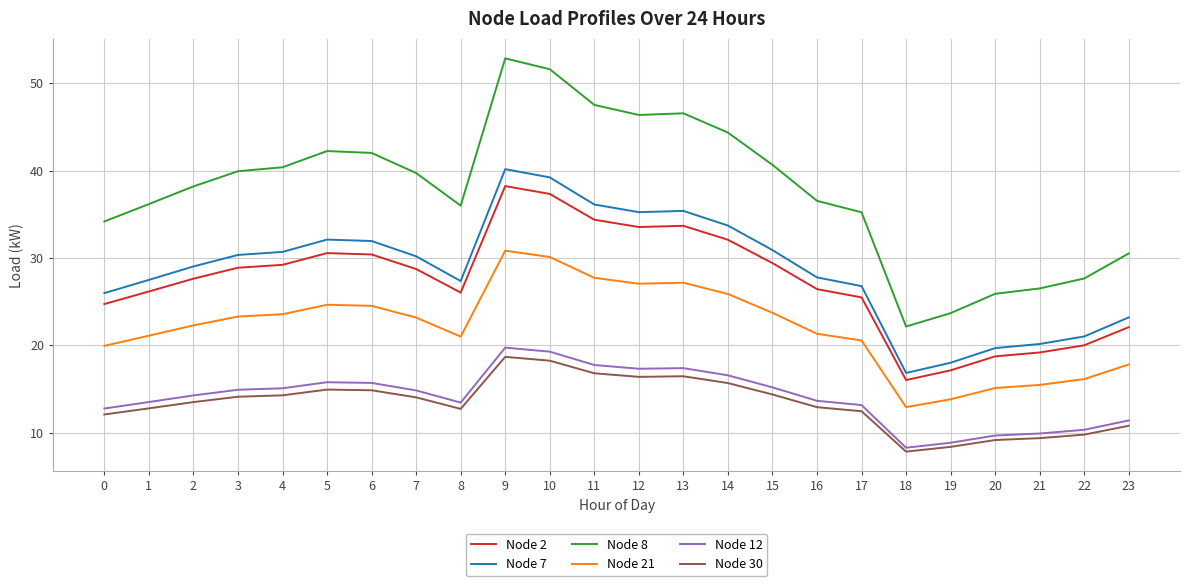

True or false: Node 12 has a value of 13.2 at 17.

True